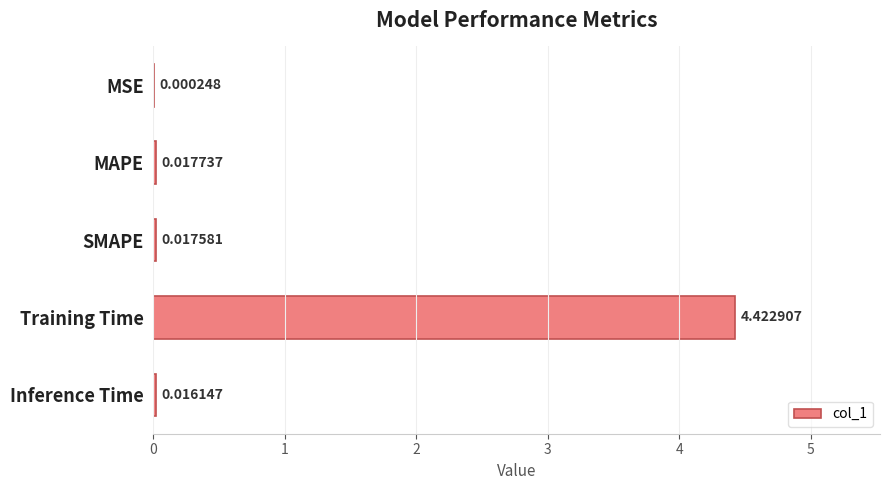

Which label corresponds to the largest value in the chart?

Training Time